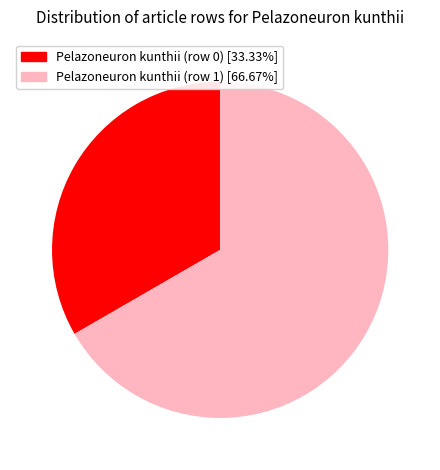

Is there a majority slice in this chart?

Yes